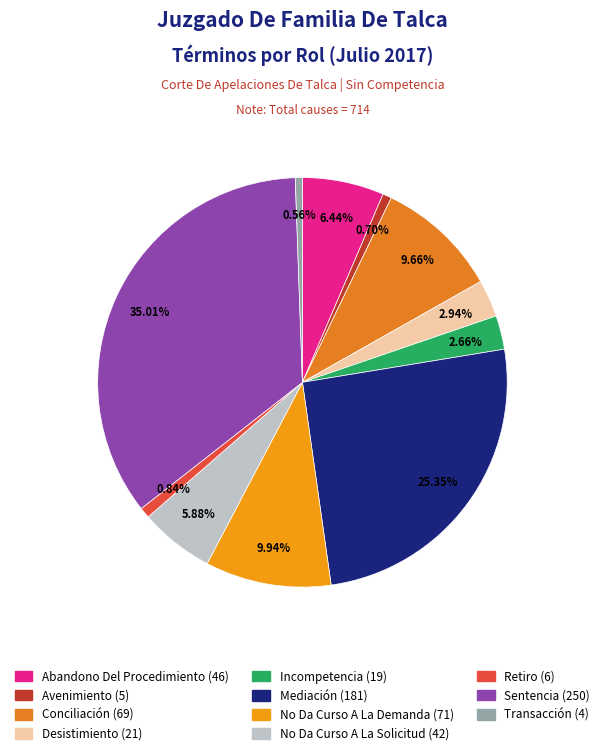

Is there a majority slice in this chart?

No